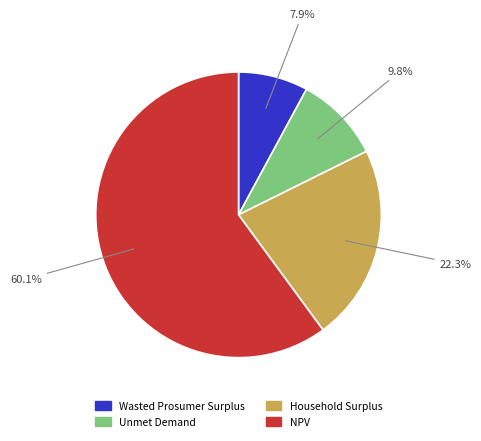

To the nearest percent, what percentage of the pie is Unmet Demand?

10%